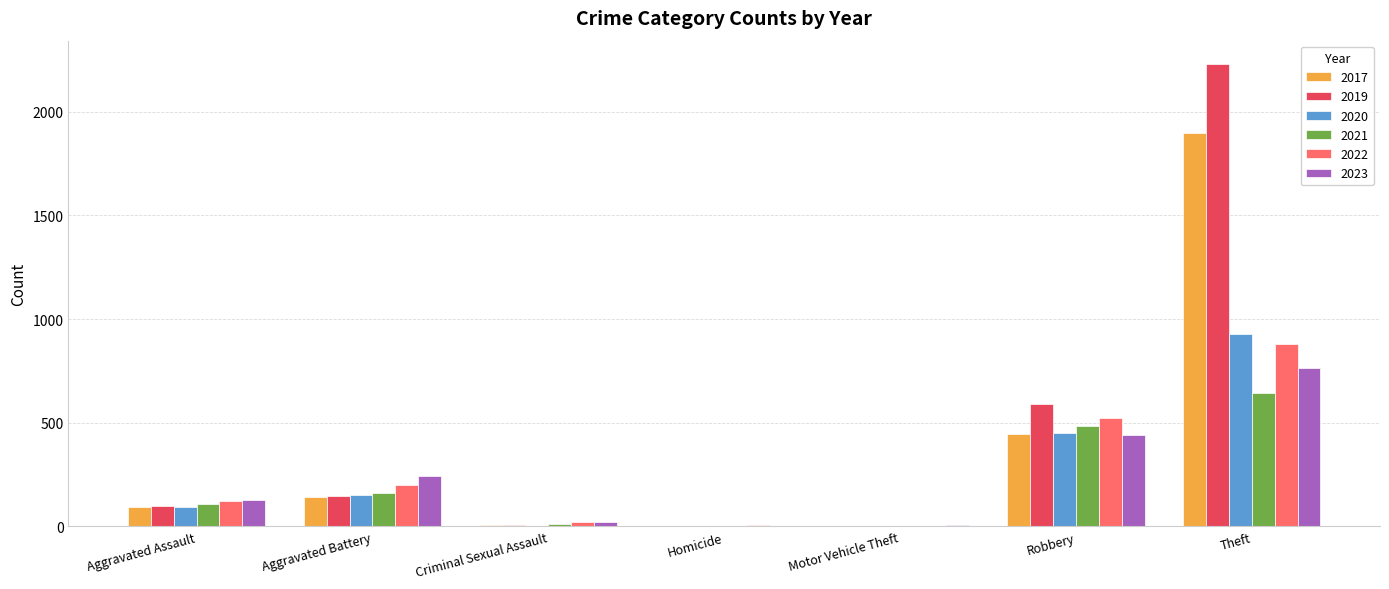

What is the spread (max minus min) of values at Theft?

1588